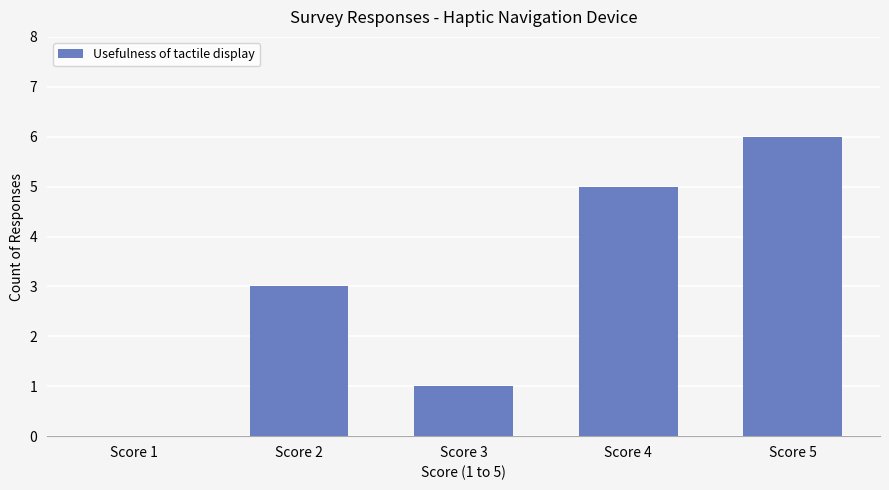

Count the number of categories in the chart.

5